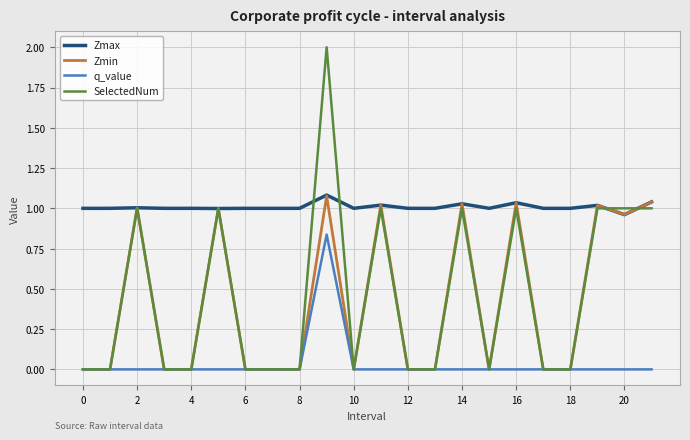

Which series has the widest spread of values?

SelectedNum